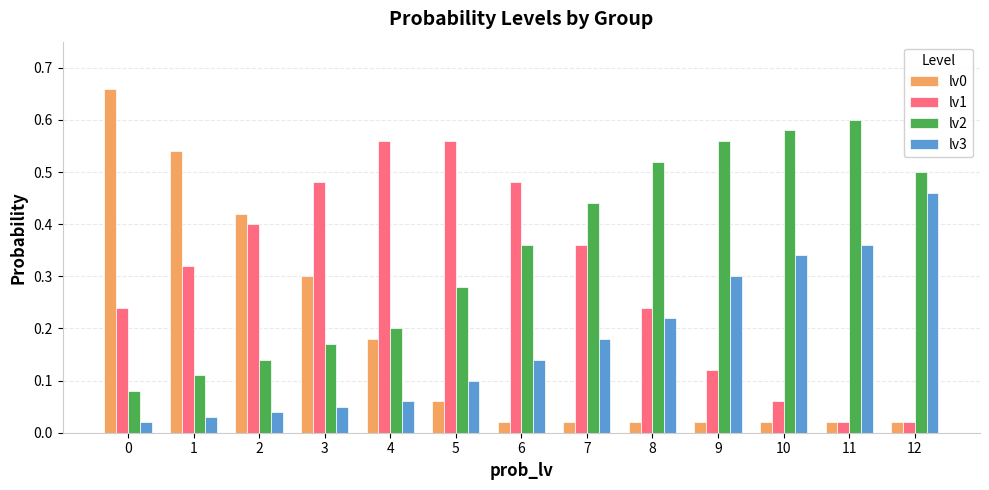

Which series has the largest total across all categories?

lv2